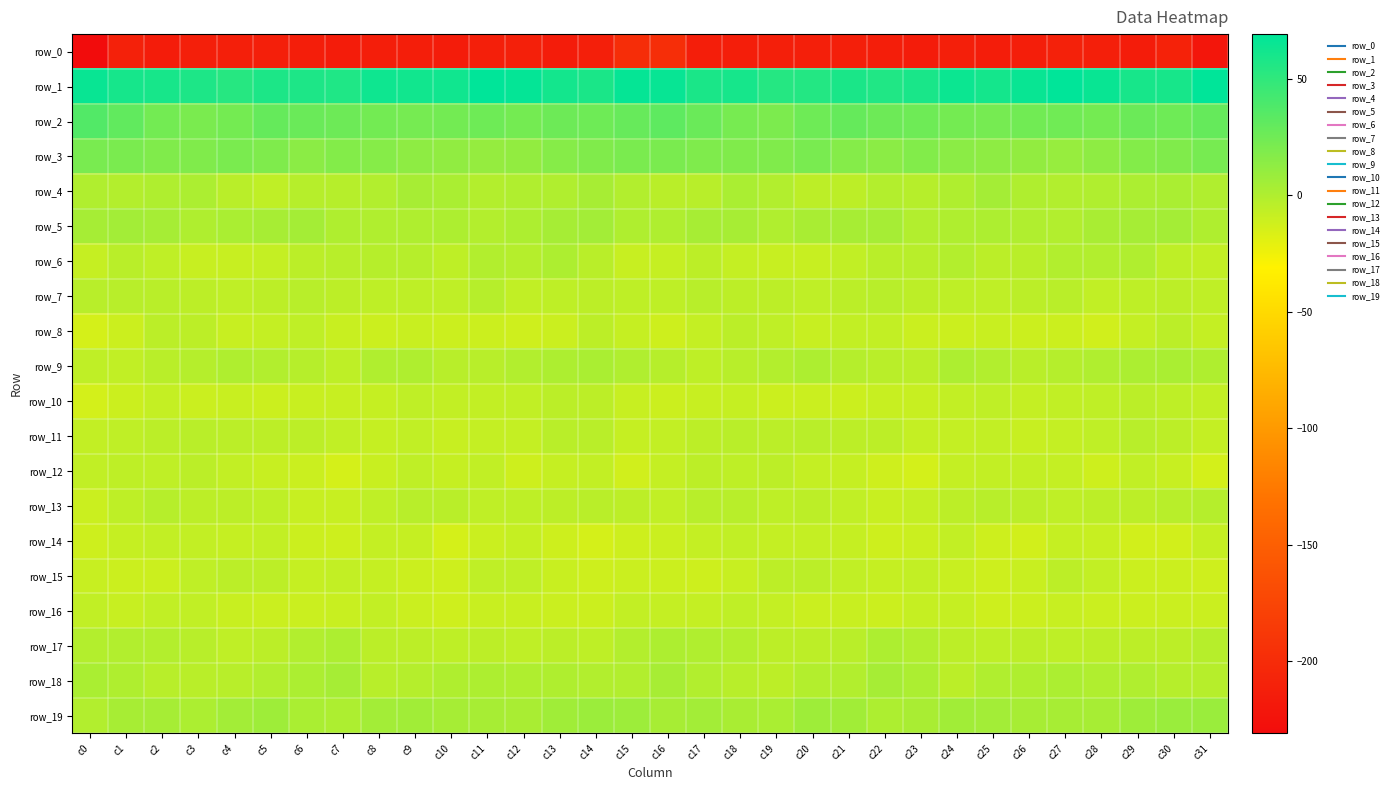

The value of row_14 at c6 is -14.6. True or false?

False